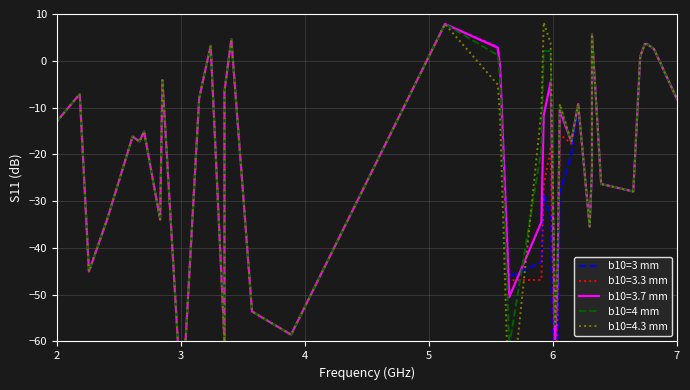

How many times do b10=4 mm and b10=3 mm cross each other?

1